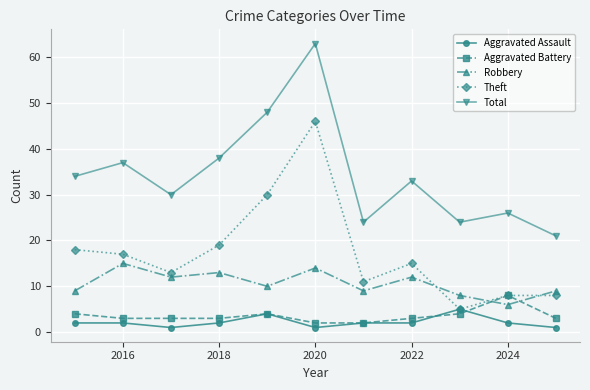

In Total, how many points are lower than both neighbors (excluding endpoints)?

3